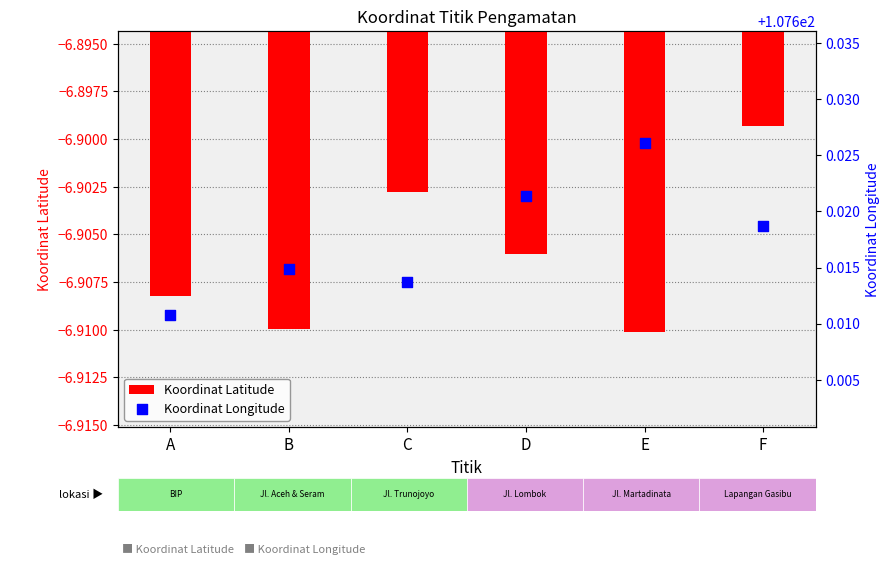

Which series contains the lowest Y value?

Koordinat Latitude